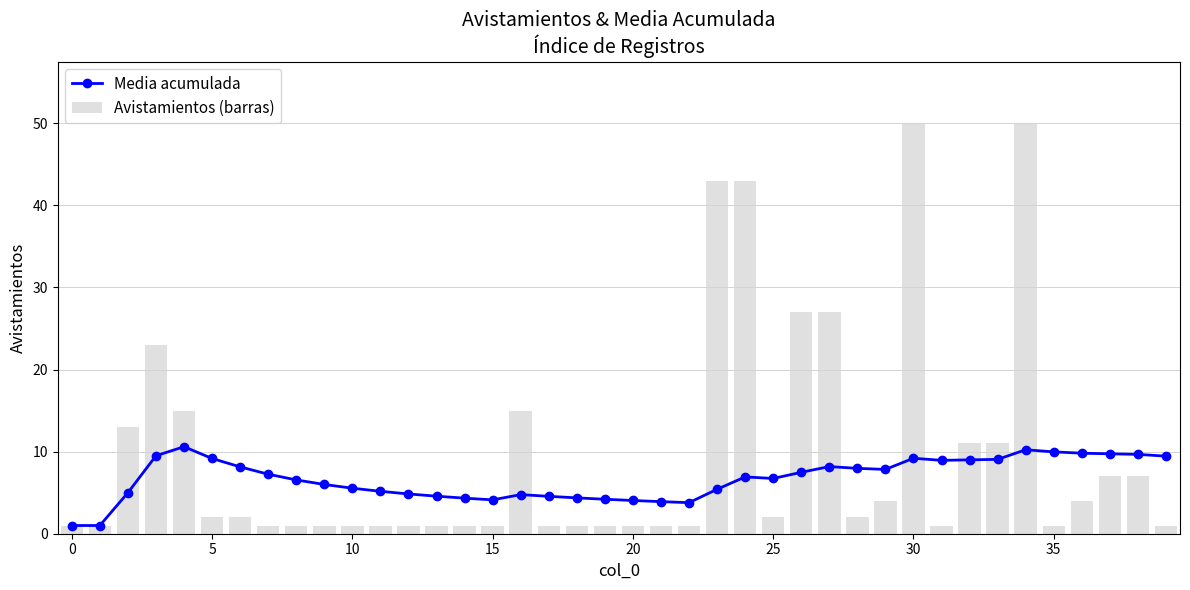

What is the difference between the second highest and minimum values in the Avistamientos (barras) series?

49